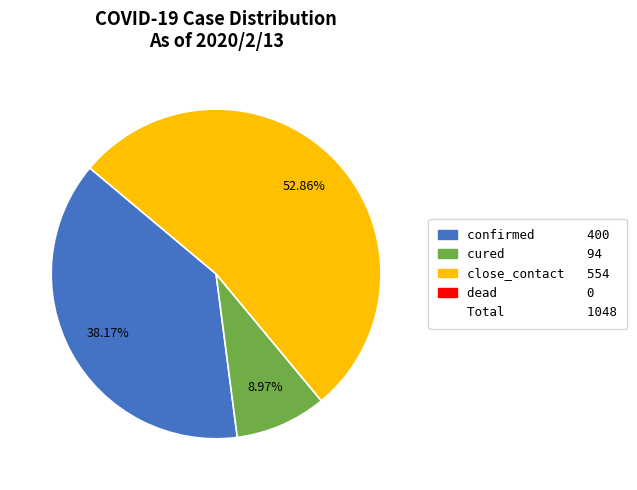

Does any single category account for the majority?

Yes